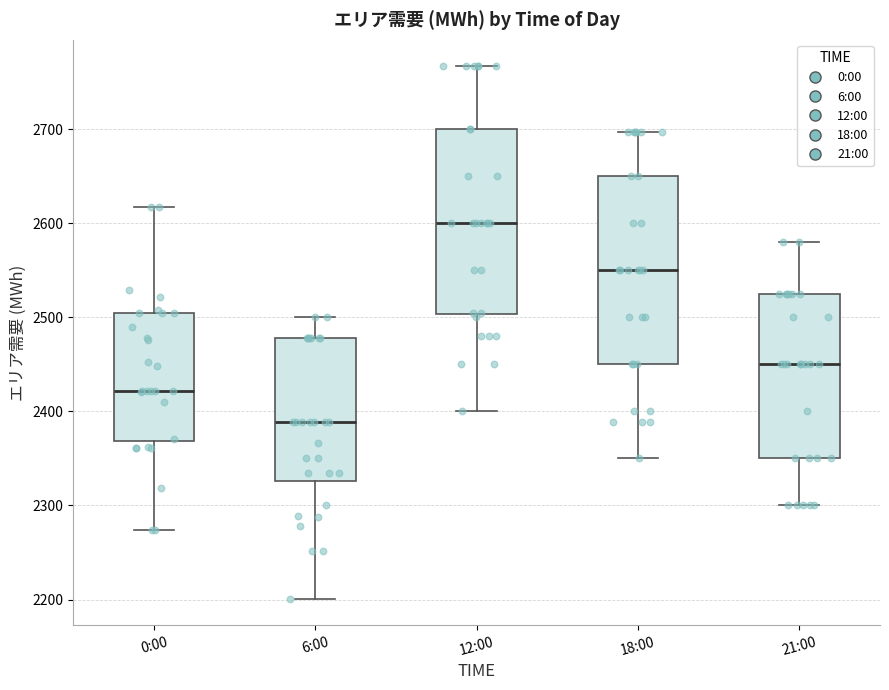

Reading left to right, transcribe this box plot: for each box, give where its median line is, the range the box spans, and where its two whiskers end, as read against the y-axis. The values are not printed on the chart, so give them approximately, as read against the axis.

0:00: median 2420, box 2370 to 2510, whiskers 2270 to 2620
6:00: median 2390, box 2330 to 2480, whiskers 2200 to 2500
12:00: median 2600, box 2500 to 2700, whiskers 2400 to 2770
18:00: median 2550, box 2450 to 2650, whiskers 2350 to 2700
21:00: median 2450, box 2350 to 2530, whiskers 2300 to 2580